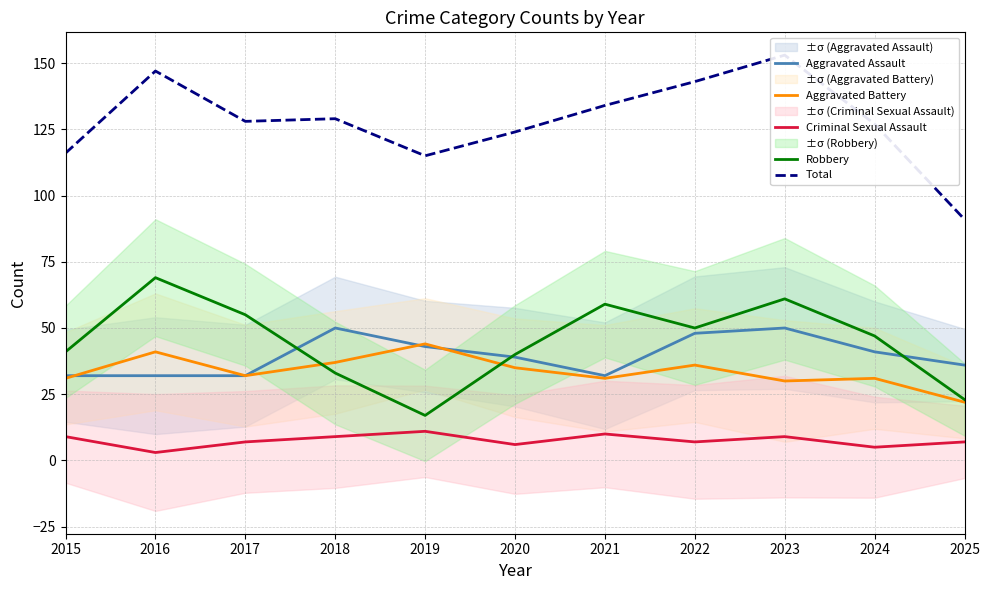

Rank the categories by Criminal Sexual Assault value from highest to lowest.

2019, 2021, 2015, 2018, 2023, 2017, 2022, 2025, 2020, 2024, 2016